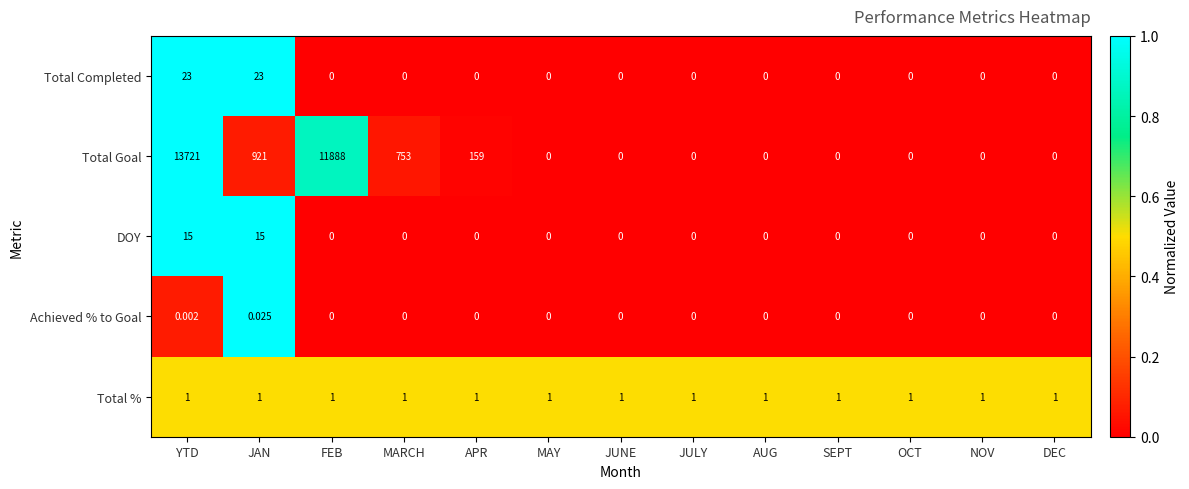

At which category is the sum across all series the highest?

YTD